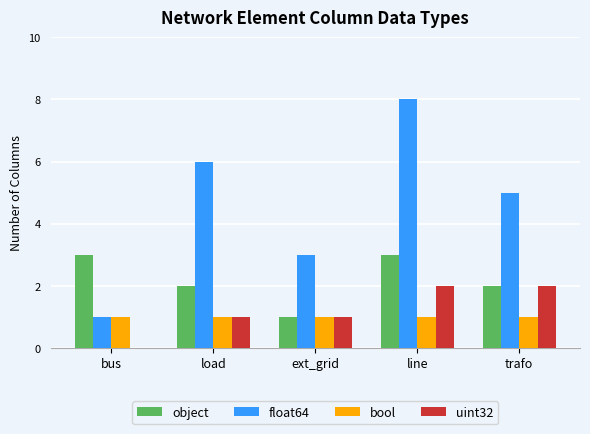

What value does the uint32 series have at load?

1